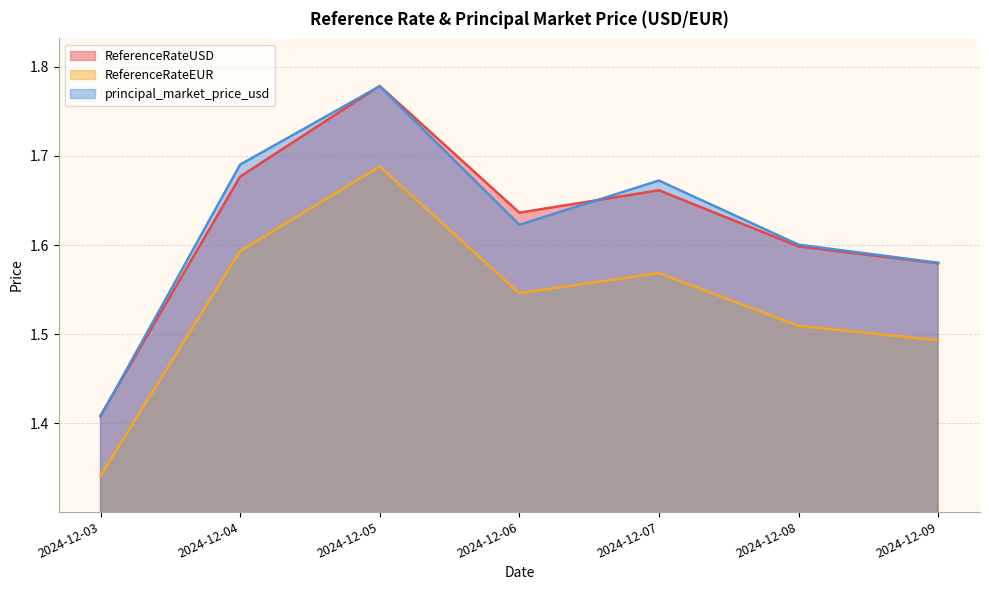

Read the ReferenceRateEUR value at 2024-12-06.

1.5